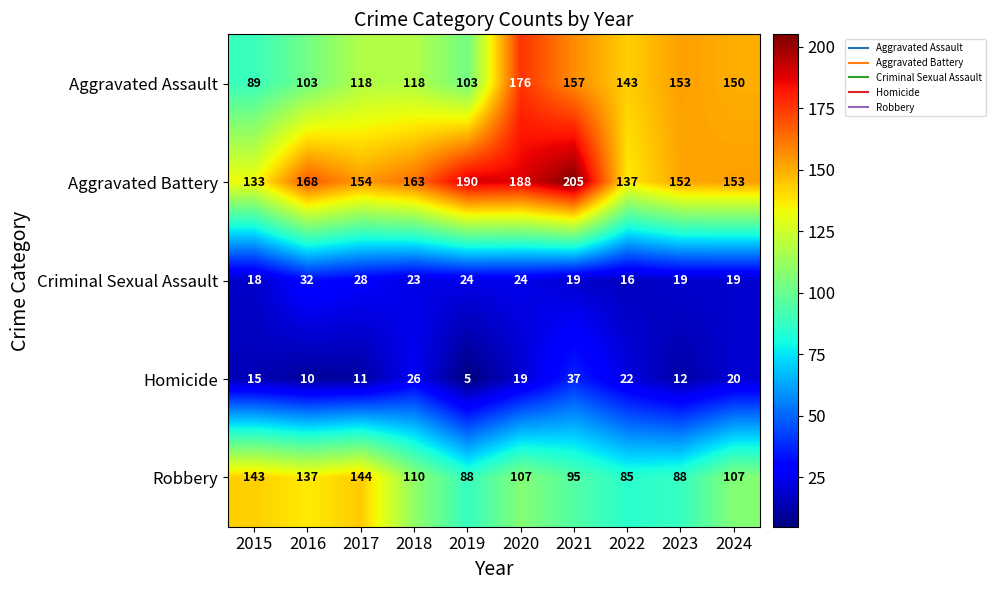

Which category has the highest value in the Aggravated Battery series?

2021